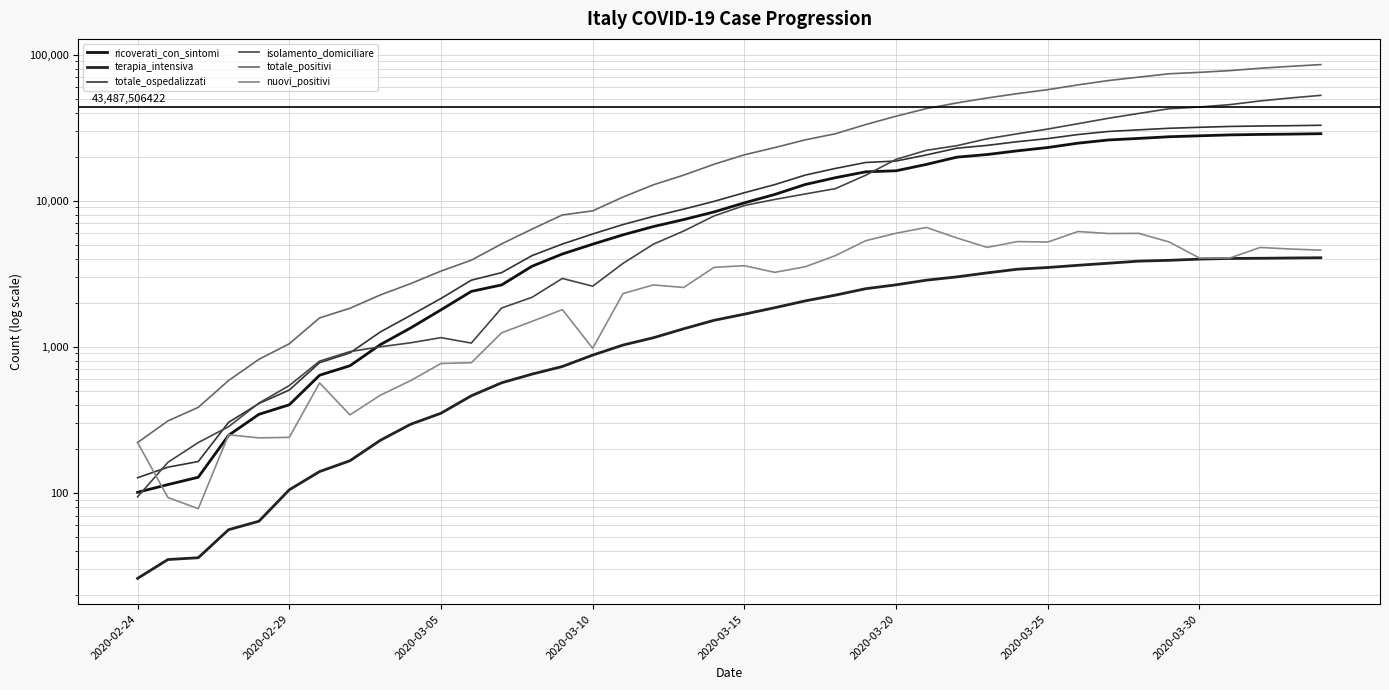

True or false: terapia_intensiva has a value of 3204 at 28.

True